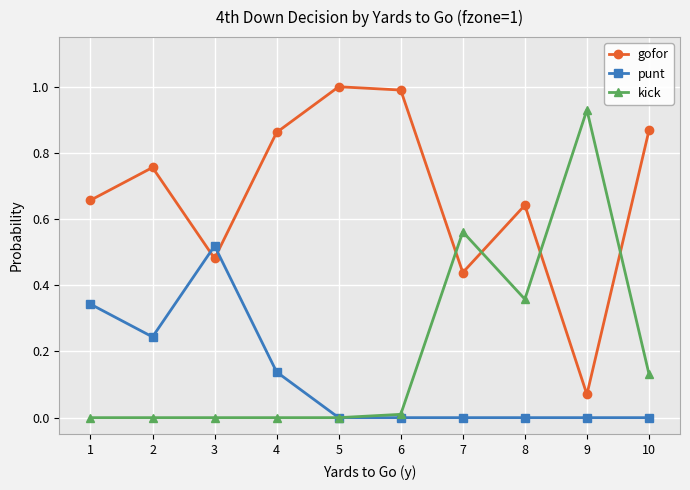

Between 3 and 9, which series saw the biggest shift?

kick